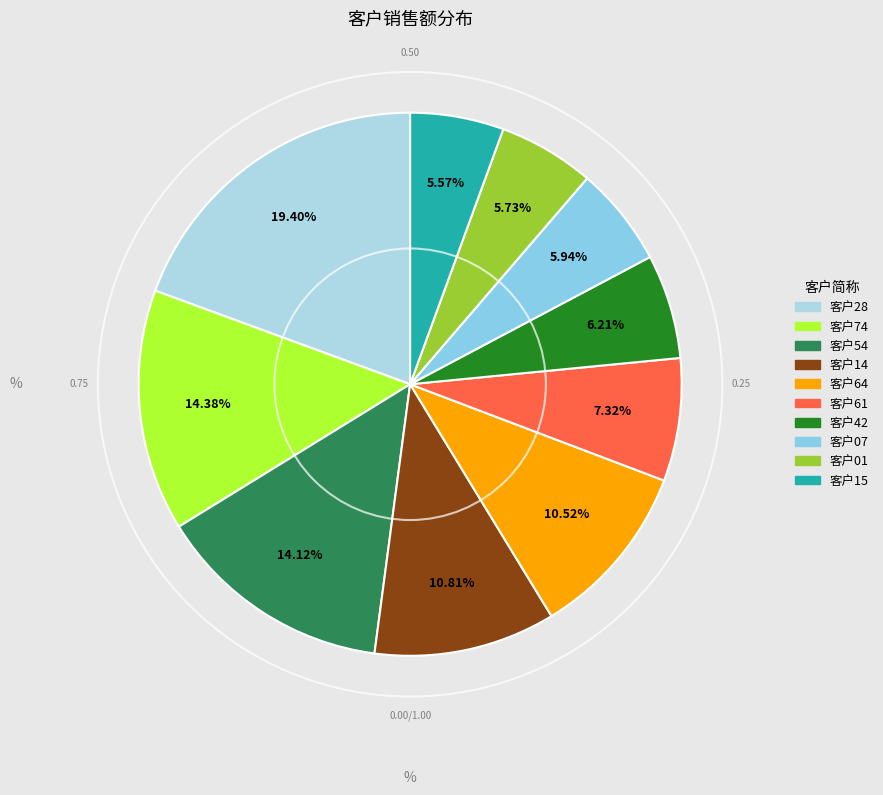

How many slices are in this pie chart?

10